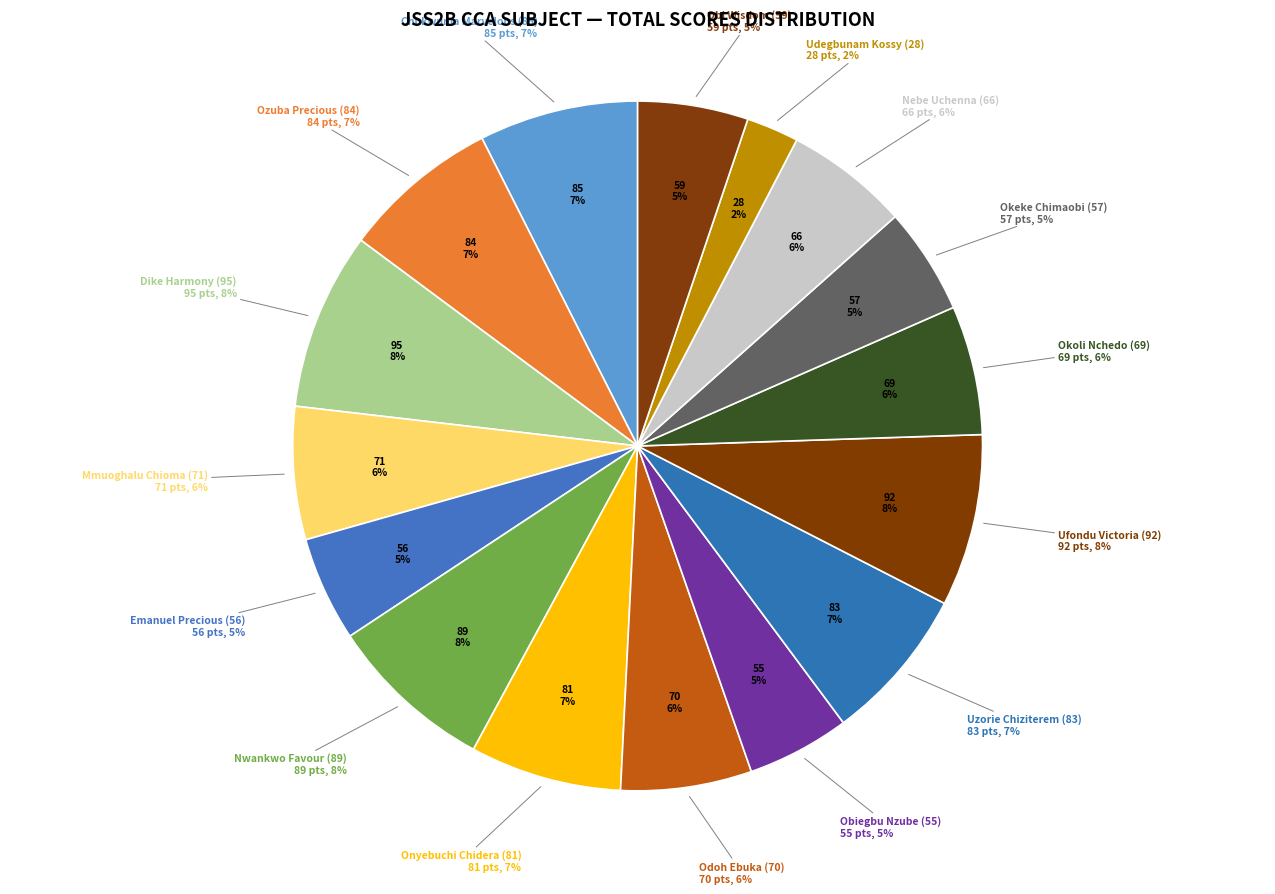

To the nearest percent, what percentage of the pie is Nwankwo Favour (89)?

8%